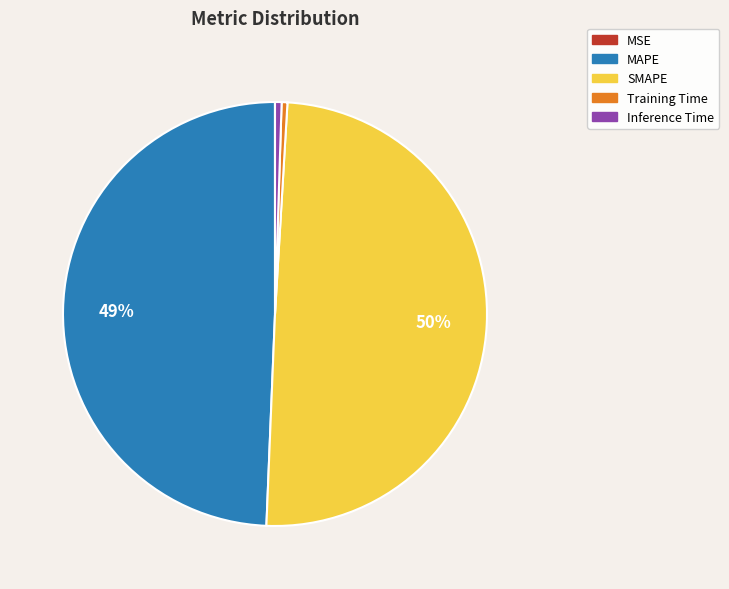

Does MAPE represent more than half of the total?

No